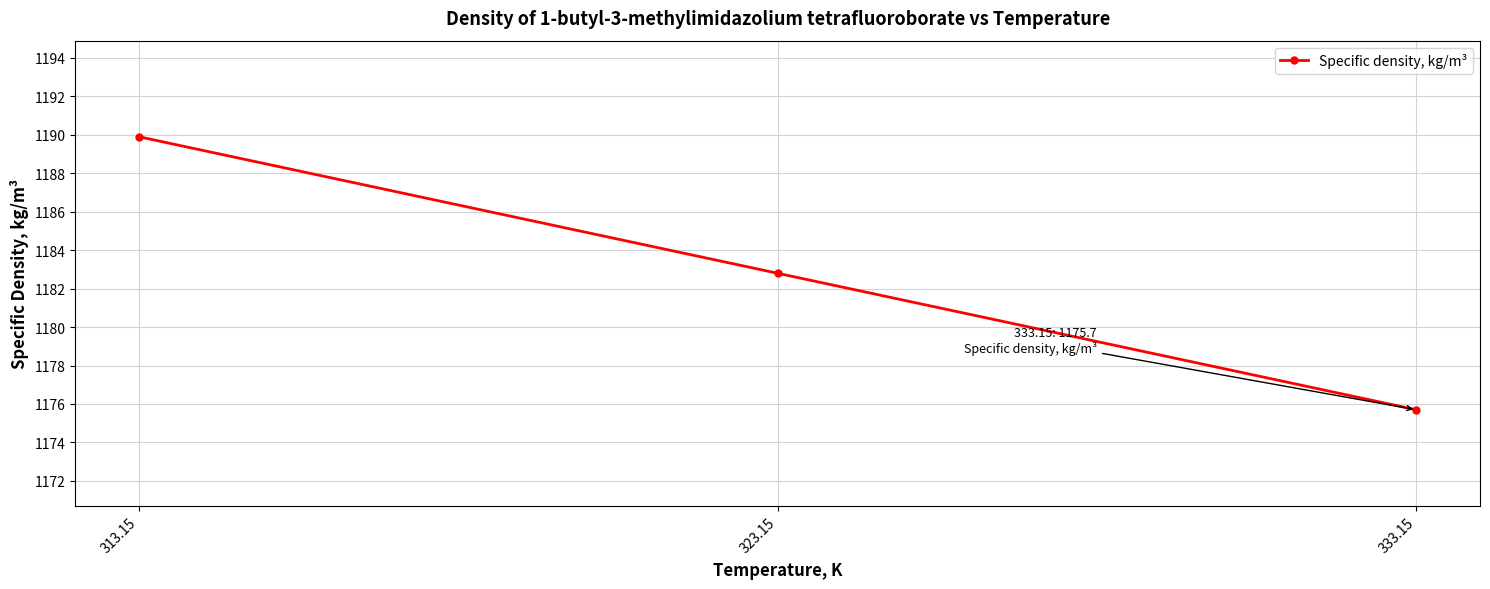

The chart shows a value of 660.5 at 323.15. True or false?

False